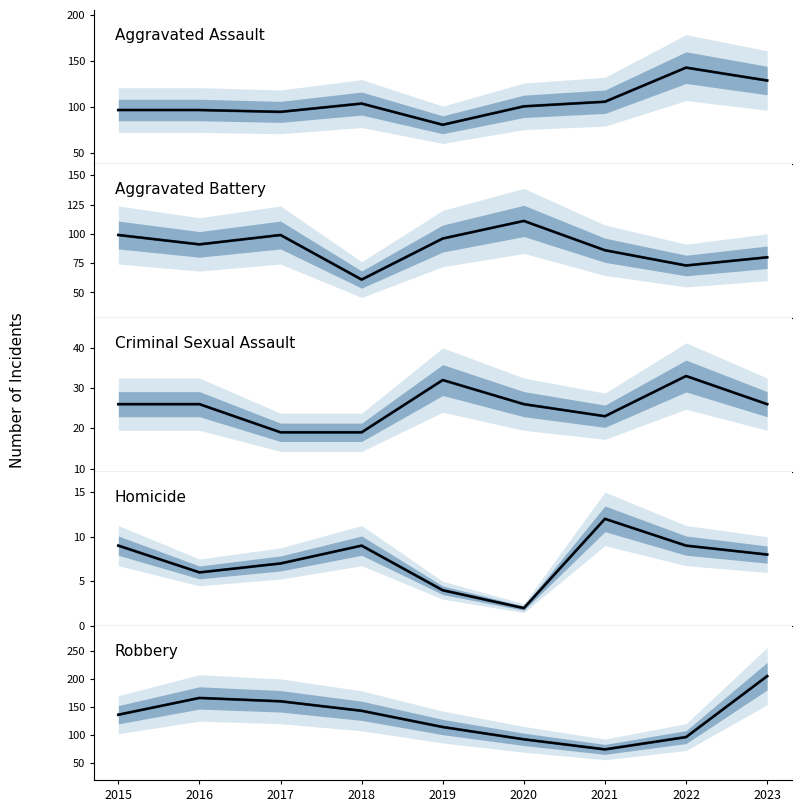

True or false: Homicide and Robbery intersect in this chart.

False